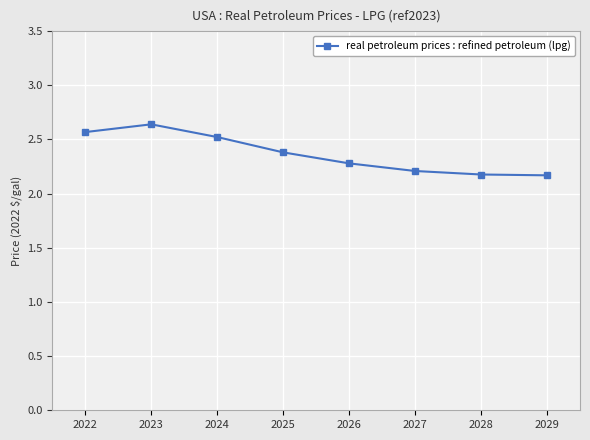

What is the minimum value shown in the chart?

2.2